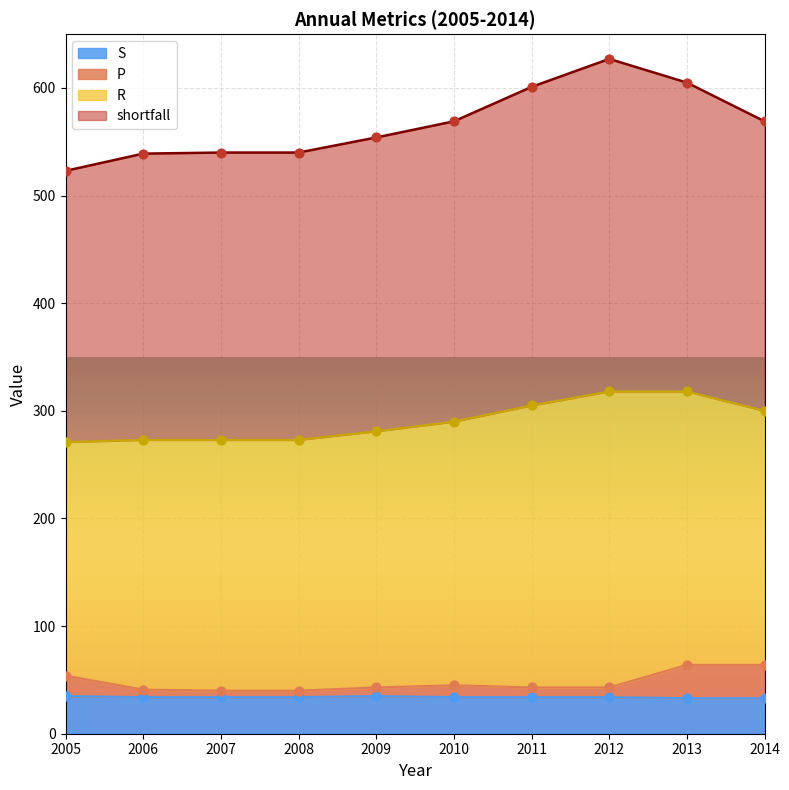

Which series contains the lowest Y value?

S